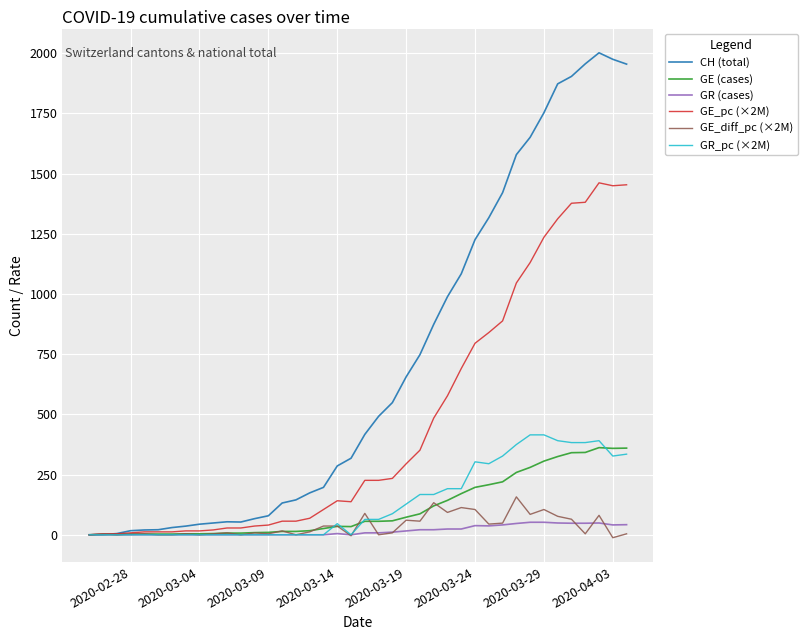

Which series has the widest spread of values?

CH (total)